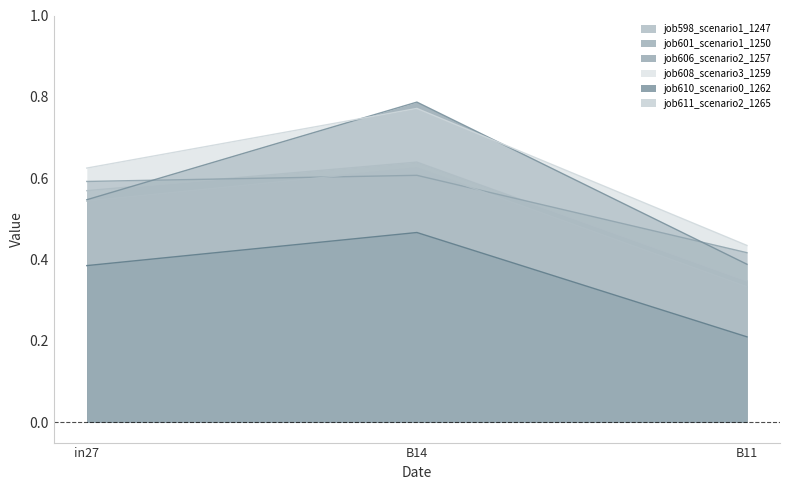

What is the label of the 2nd point from the left?

B14